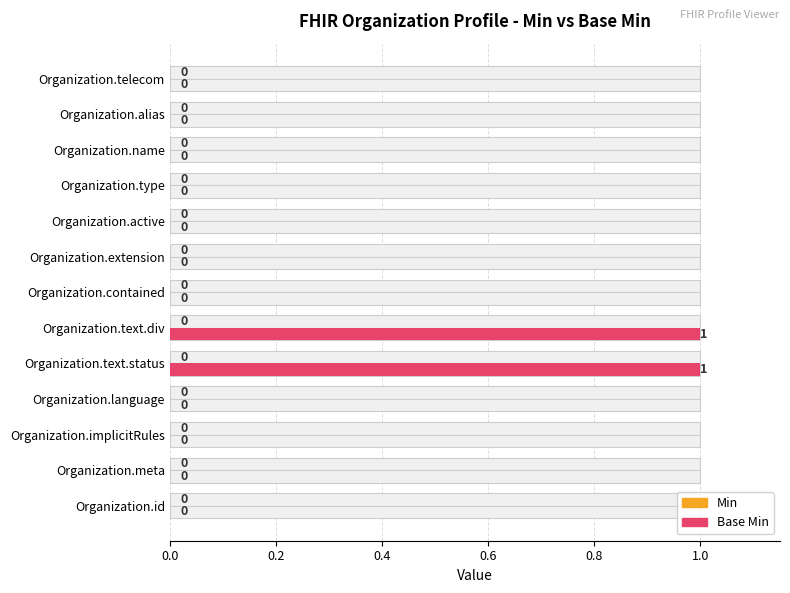

Which series has the largest range (max minus min)?

Base Min